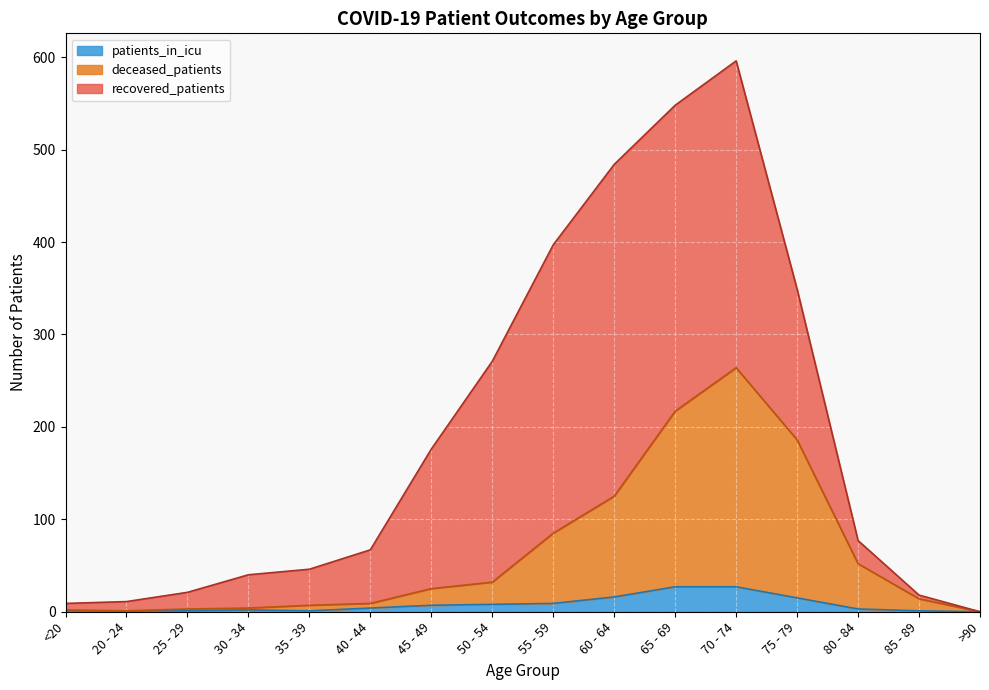

Which category has the highest value in the deceased_patients series?

70 - 74